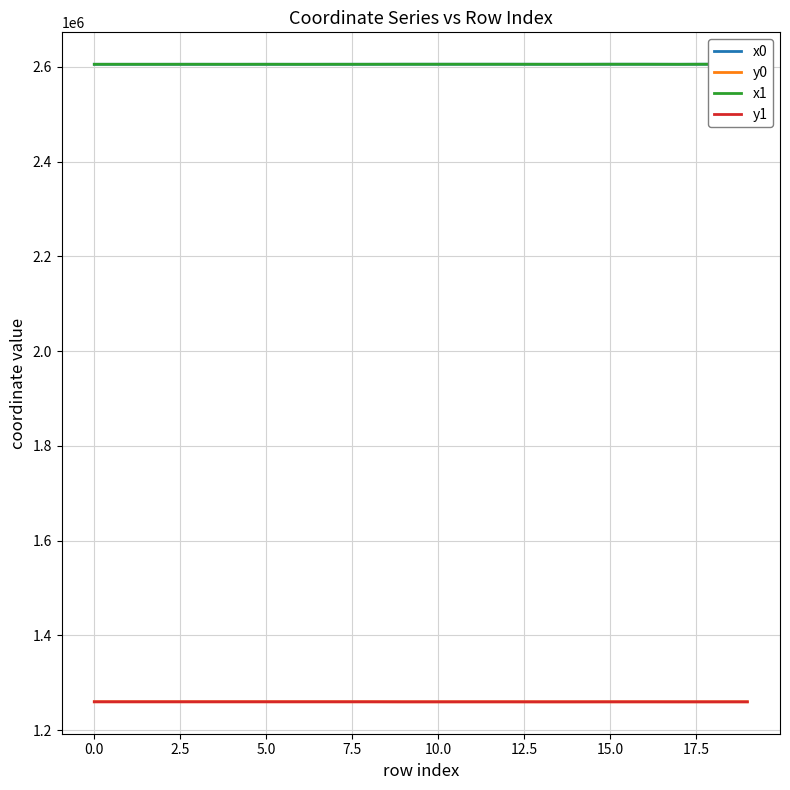

List the series in order of their peak value, lowest first.

y0, y1, x1, x0